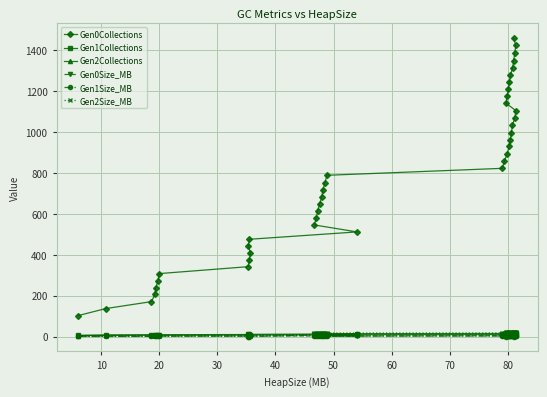

Reading left to right, what are all the values shown in this chart?

Gen0Collections: 103.0	137.0	171.0	206.0	240.0	274.0	308.0	342.0	376.0	410.0	443.0	476.0	512.0	546.0	581.0	615.0	650.0	683.0	717.0	752.0	789.0	823.0	858.0	894.0	931.0	964.0	998.0	1033.0	1068.0	1105.0	1142.0	1175.0	1209.0	1243.0	1278.0	1313.0	1349.0	1386.0	1424.0	1462.0
Gen1Collections: 6.0	8.0	9.0	9.0	9.0	9.0	9.0	10.0	10.0	10.0	11.0	11.0	13.0	14.0	14.0	14.0	14.0	14.0	14.0	14.0	14.0	15.0	15.0	15.0	15.0	15.0	15.0	15.0	15.0	15.0	16.0	16.0	16.0	16.0	16.0	16.0	16.0	16.0	16.0	17.0
Gen2Collections: 5.0	6.0	7.0	7.0	7.0	7.0	7.0	8.0	8.0	8.0	8.0	8.0	9.0	9.0	9.0	9.0	9.0	9.0	9.0	9.0	9.0	10.0	10.0	10.0	10.0	10.0	10.0	10.0	10.0	10.0	10.0	10.0	10.0	10.0	10.0	10.0	10.0	10.0	10.0	10.0
Gen0Size_MB: 3.0	3.0	3.0	3.0	3.0	3.0	3.0	3.0	3.0	3.0	3.0	3.0	3.0	3.0	3.0	3.0	3.0	3.0	3.0	3.2	3.0	4.2	3.0	3.0	3.4	3.0	3.0	3.0	3.0	3.0	3.1	3.0	3.0	3.0	3.0	3.2	3.0	3.0	3.0	3.0
Gen1Size_MB: 0.4	0.4	0.8	1.3	1.5	1.9	2.1	2.4	2.6	2.8	0.2	0.3	12.0	0.4	0.8	0.9	1.3	1.7	1.9	2.2	2.6	2.9	3.1	3.5	3.9	4.1	4.3	4.5	4.8	5.0	0.2	0.4	0.6	0.7	0.9	1.3	1.5	1.7	1.8	0.2
Gen2Size_MB: 1.3	4.0	4.0	4.0	4.0	4.0	4.0	4.0	4.0	4.0	6.2	6.2	13.1	17.4	17.4	17.4	17.4	17.4	17.4	17.4	17.4	17.4	17.4	17.4	17.4	17.4	17.4	17.4	17.4	17.4	20.5	20.5	20.5	20.5	20.5	20.5	20.5	20.5	20.5	22.1